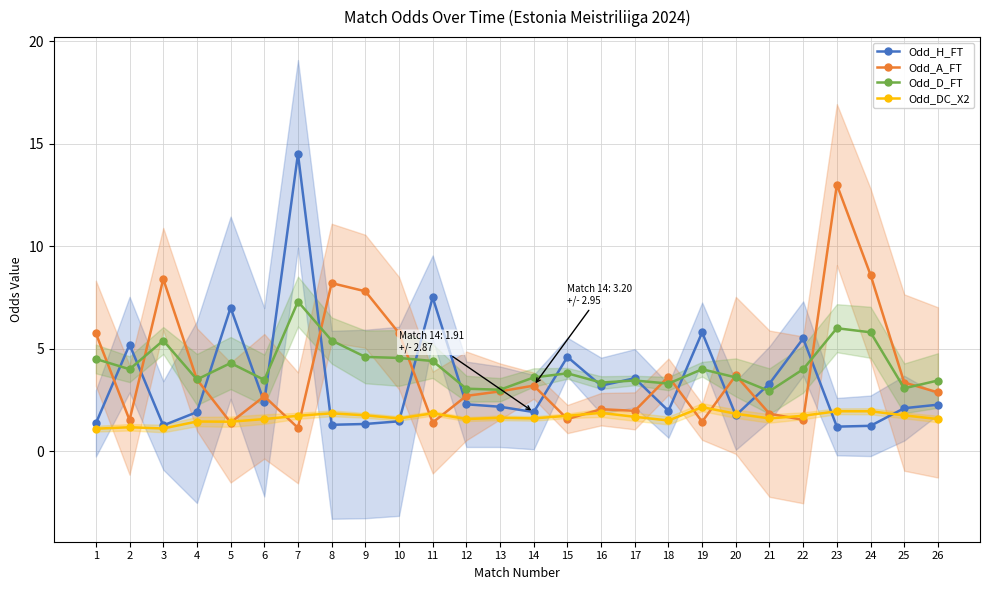

What is the difference between the highest and lowest values at 26?

1.9